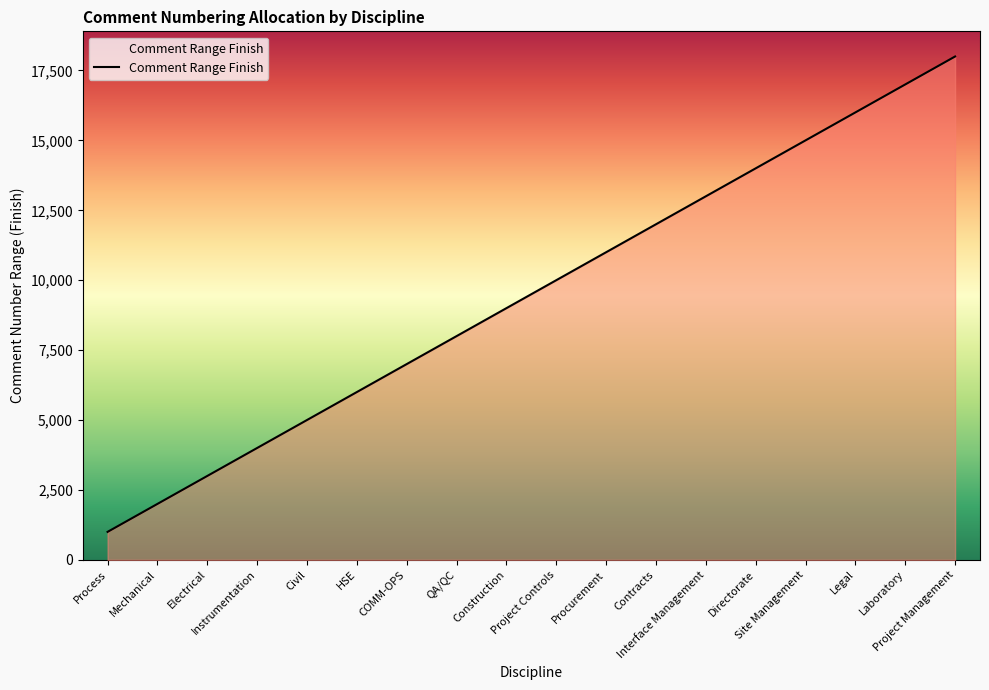

What is the maximum value shown in the chart?

18000